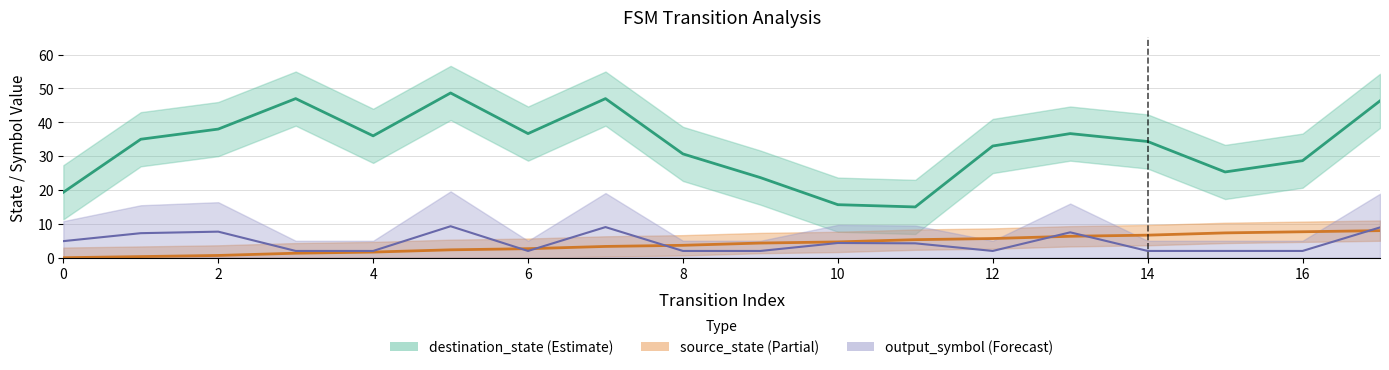

True or false: output_symbol has more than 1 interior local peaks.

True